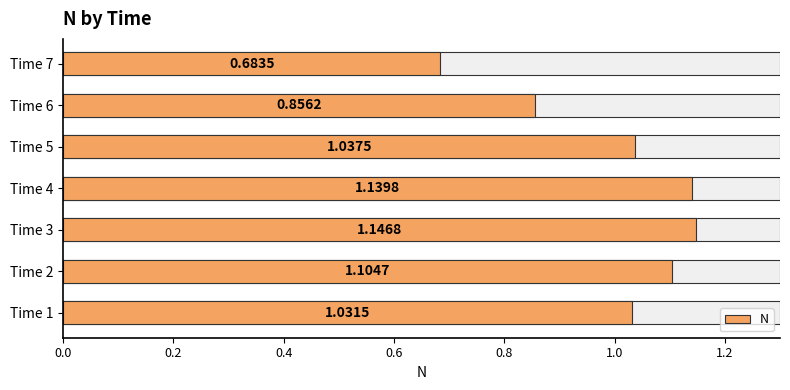

Are the bars grouped side by side (vs. stacked)?

No